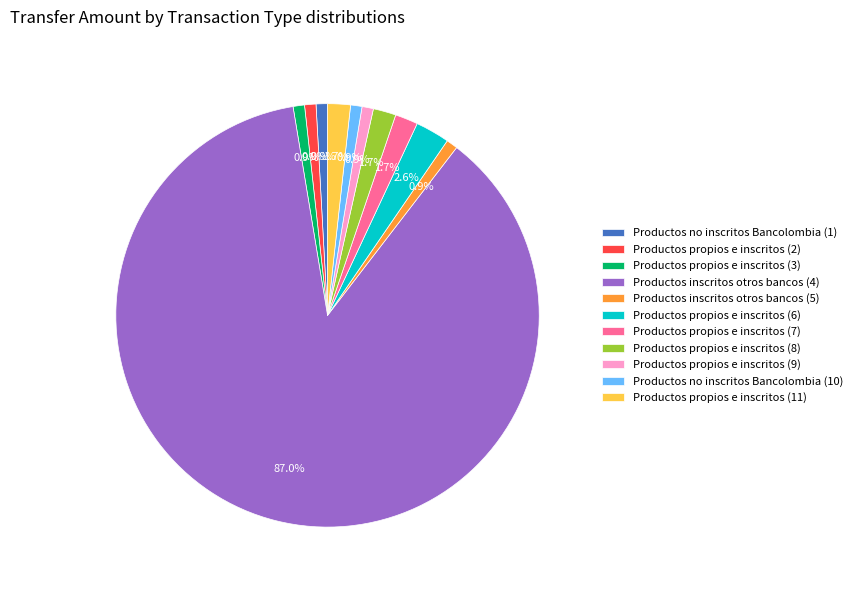

Does Productos propios e inscritos (8) represent more than half of the total?

No